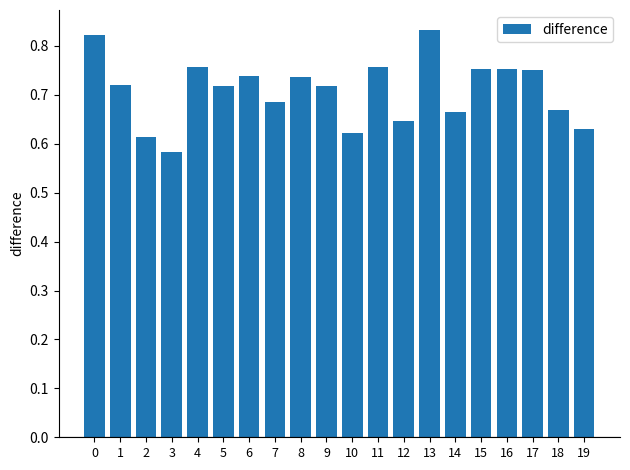

At which label is the value closest to 0?

3